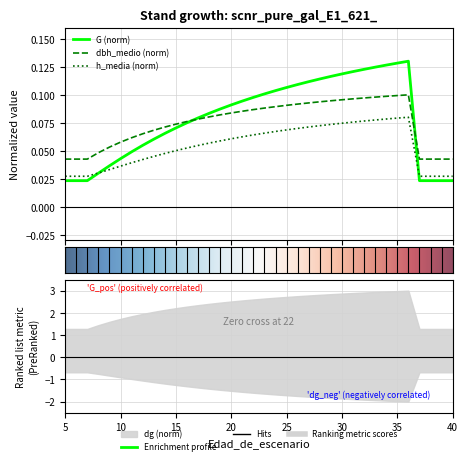

In G, how many points are higher than both neighbors (excluding endpoints)?

1